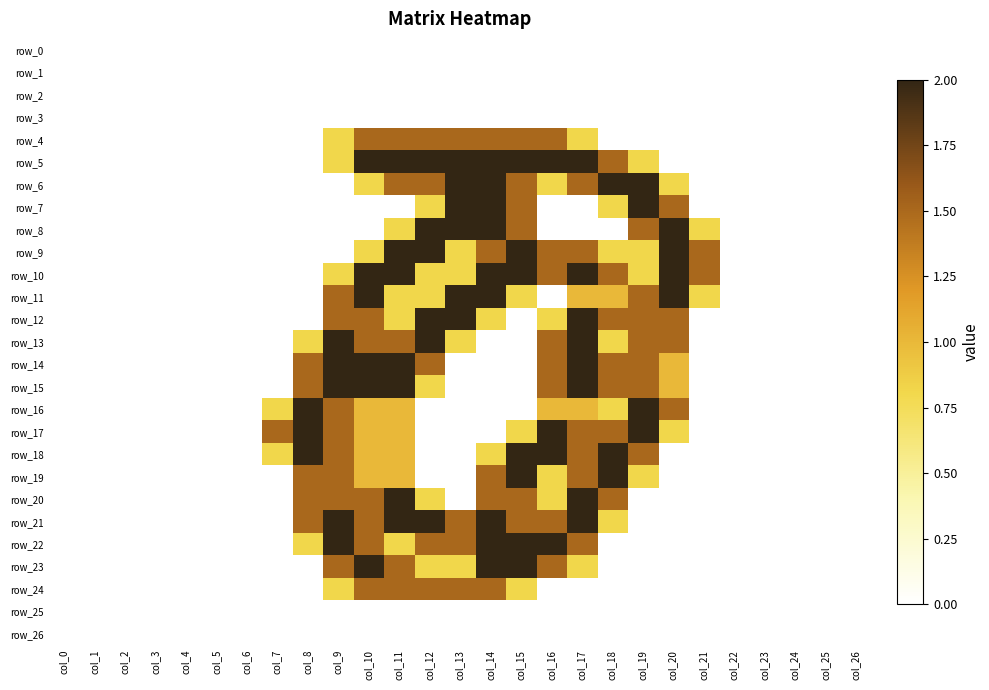

How many data points in row_21 are above 0?

11